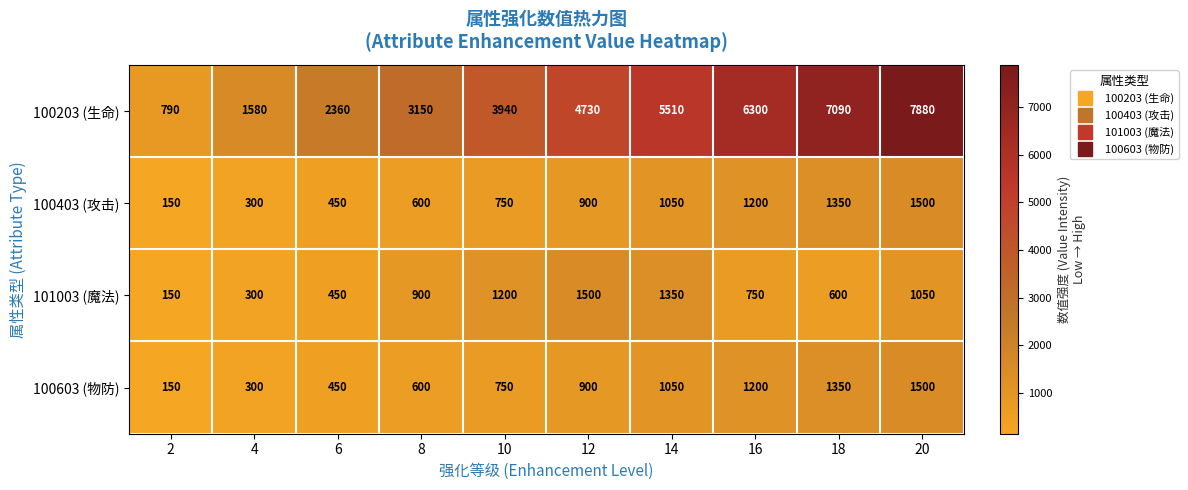

How many 100603 (物防) values are between 450 and 1200?

6